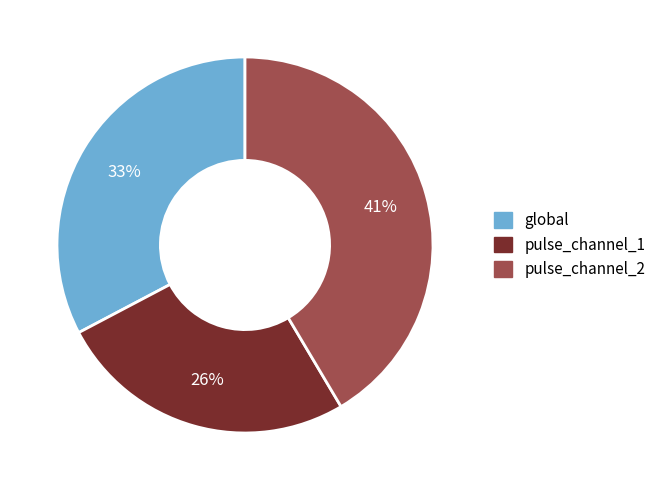

Count the number of slices in the pie.

3